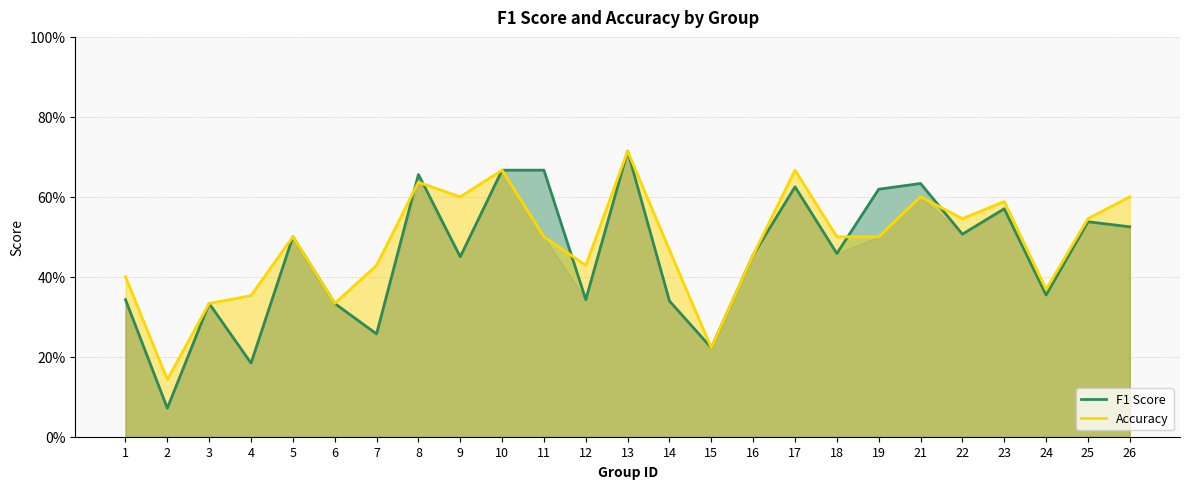

How many intersections are there between accuracy and f1?

5